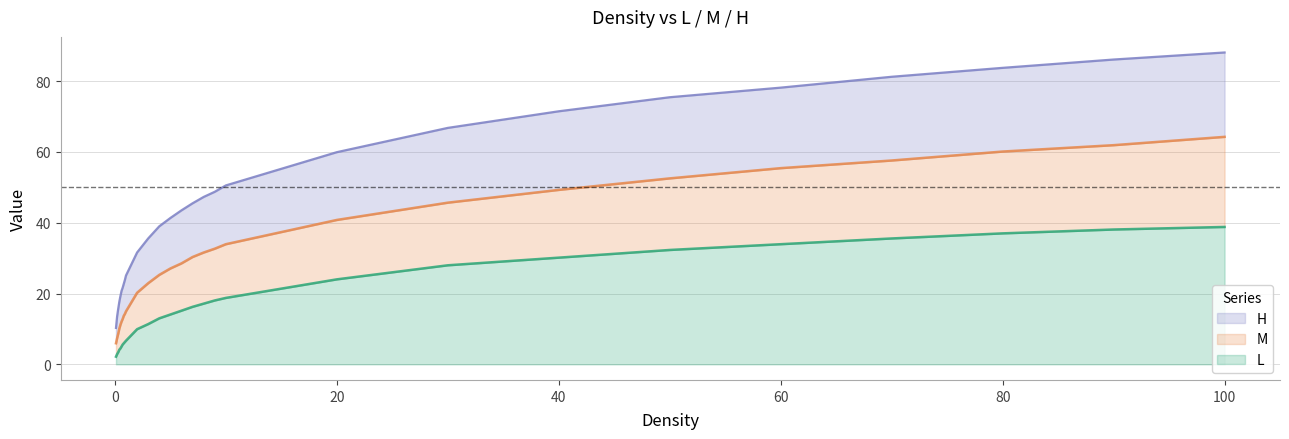

What is the label of the 15th point from the right?

5